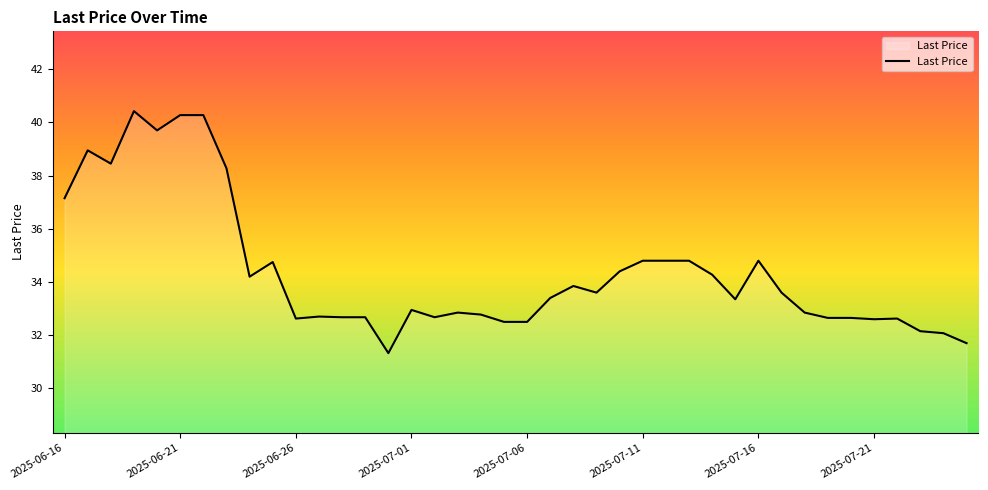

What is the difference between the maximum and minimum values?

9.1